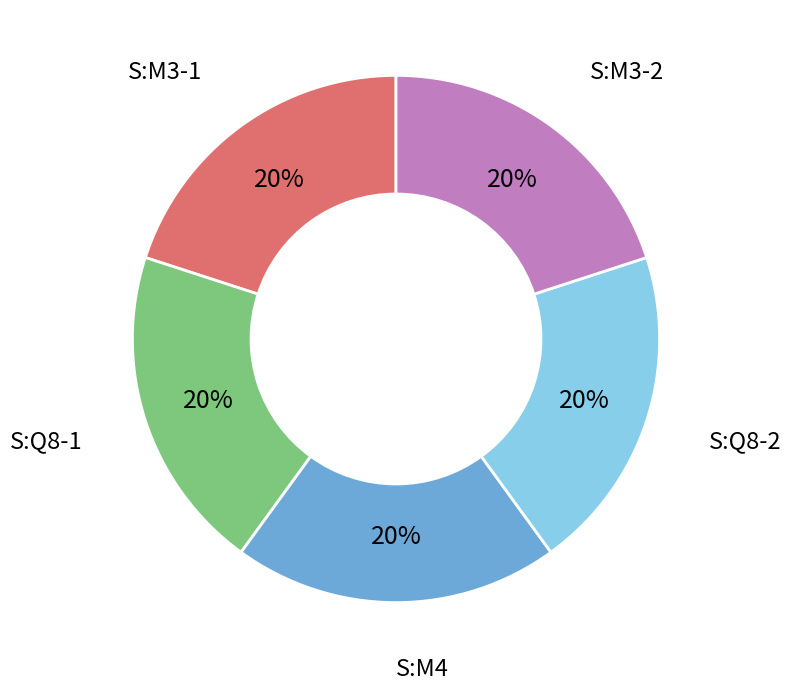

Is there any slice that represents more than half of the pie?

No